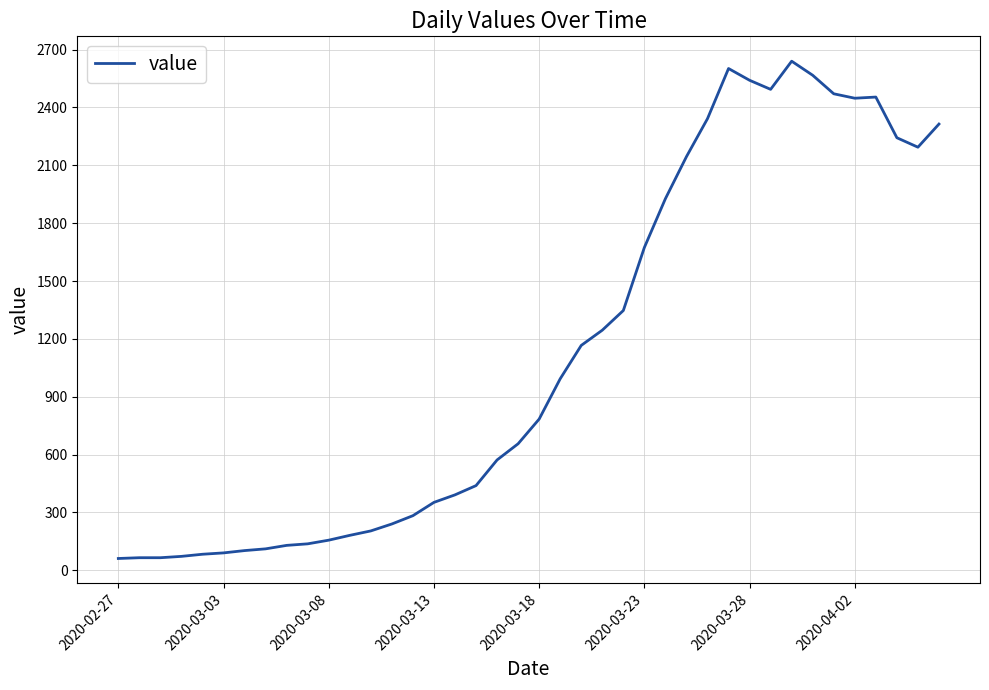

What is the maximum value shown in the chart?

2640